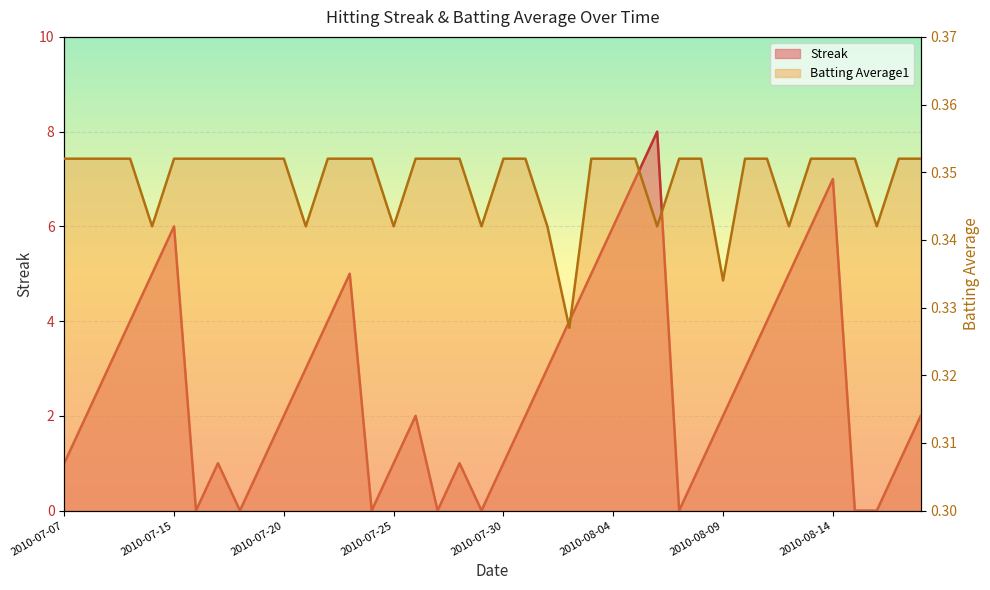

True or false: Streak and Batting Average1 intersect in this chart.

True